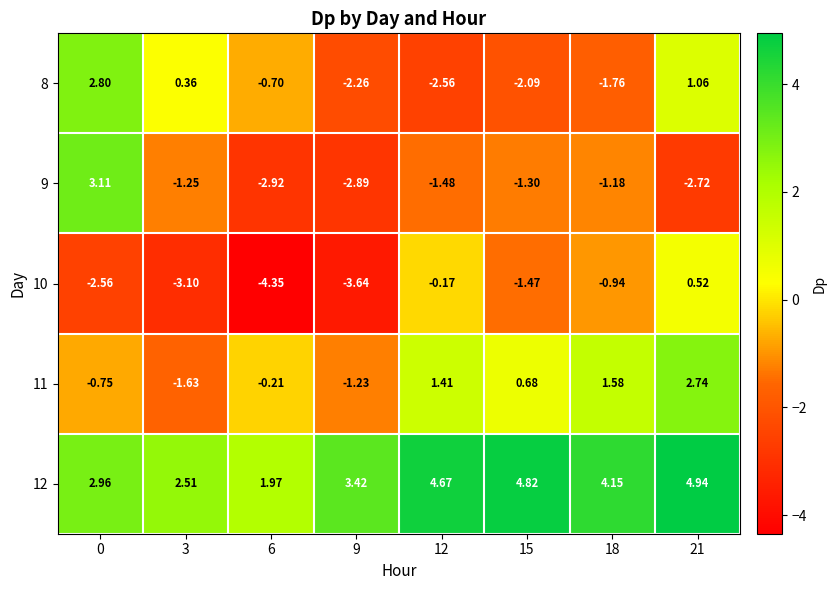

Is the value of 10 at 21 greater than the value of 9 at 12?

Yes